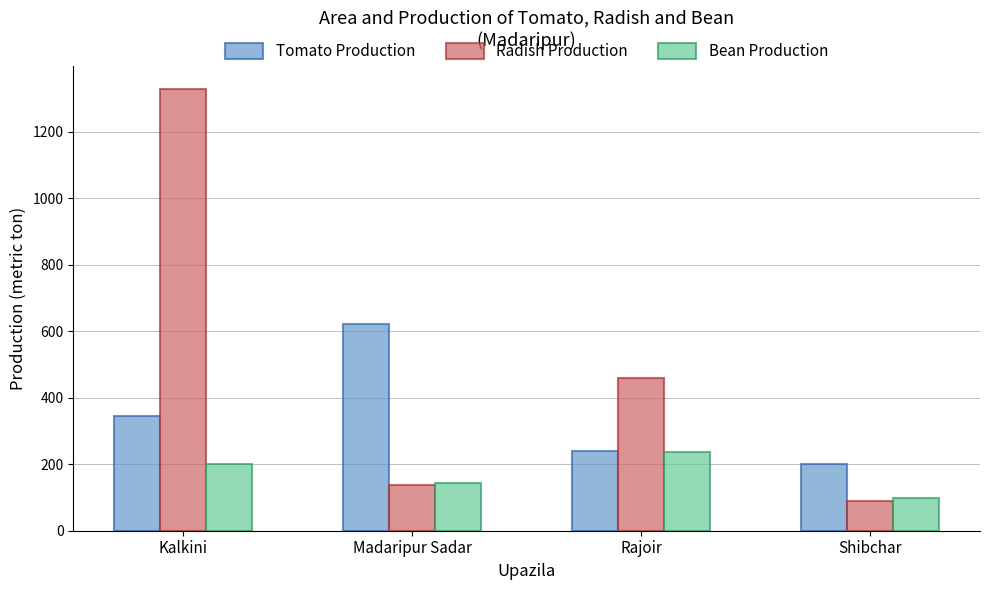

Reading right to left, list all the values displayed in this chart.

Tomato Production: 201	241	621	345
Radish Production: 88	459	138	1330
Bean Production: 99	236	143	202